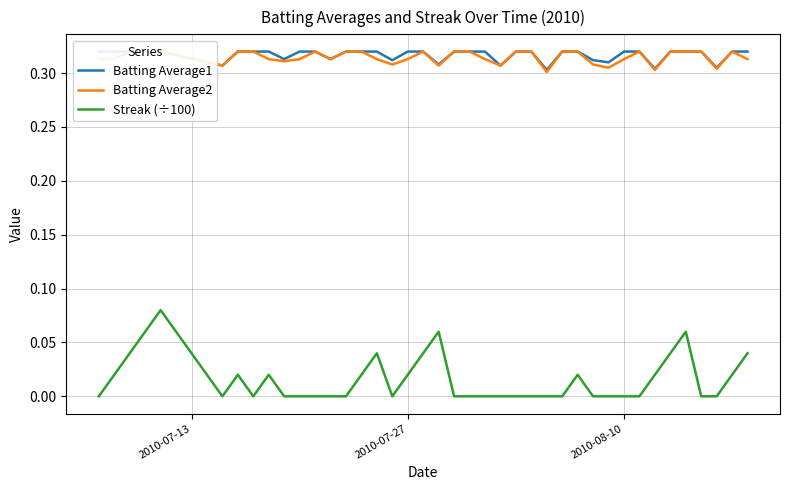

True or false: Batting Average2 and Batting Average1 cross at least once.

False